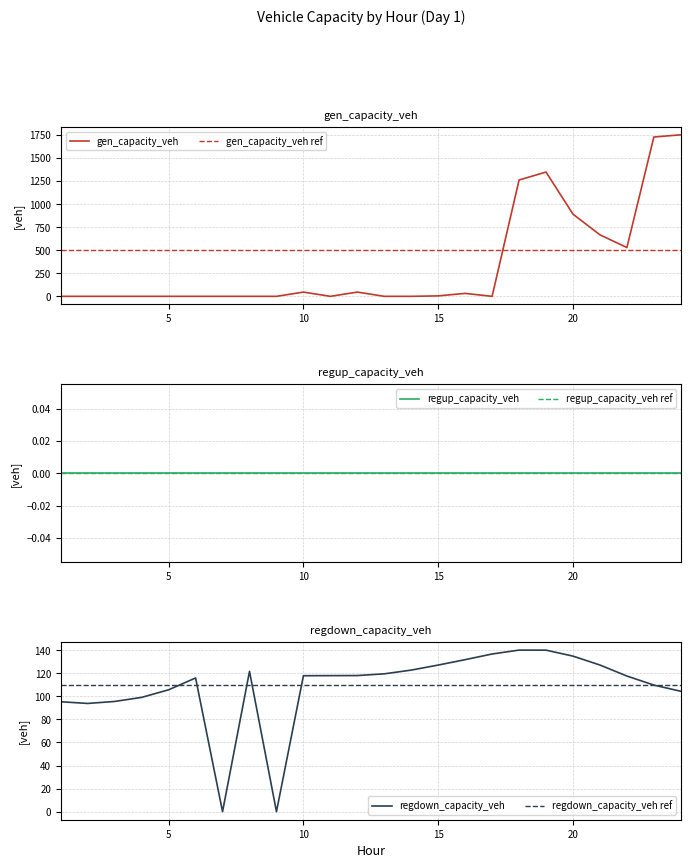

Which series has the largest total across all categories?

gen_capacity_veh